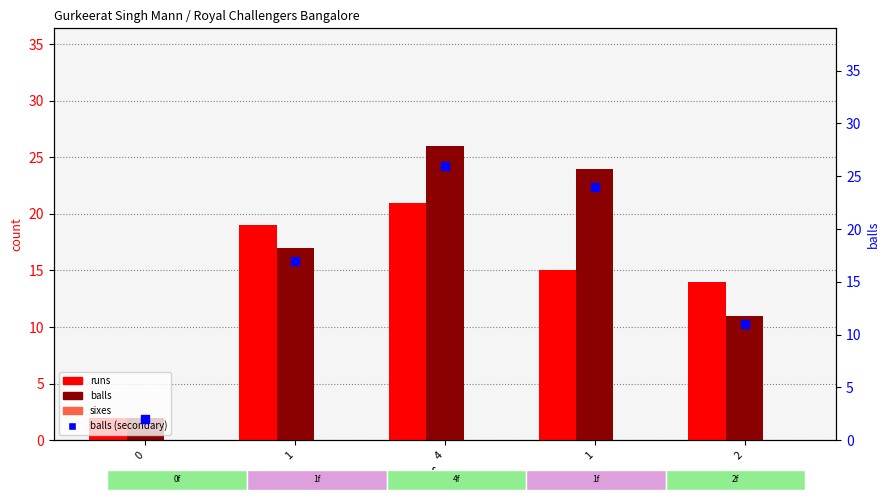

What are all the series names shown in the legend?

runs, balls, sixes, balls (secondary)